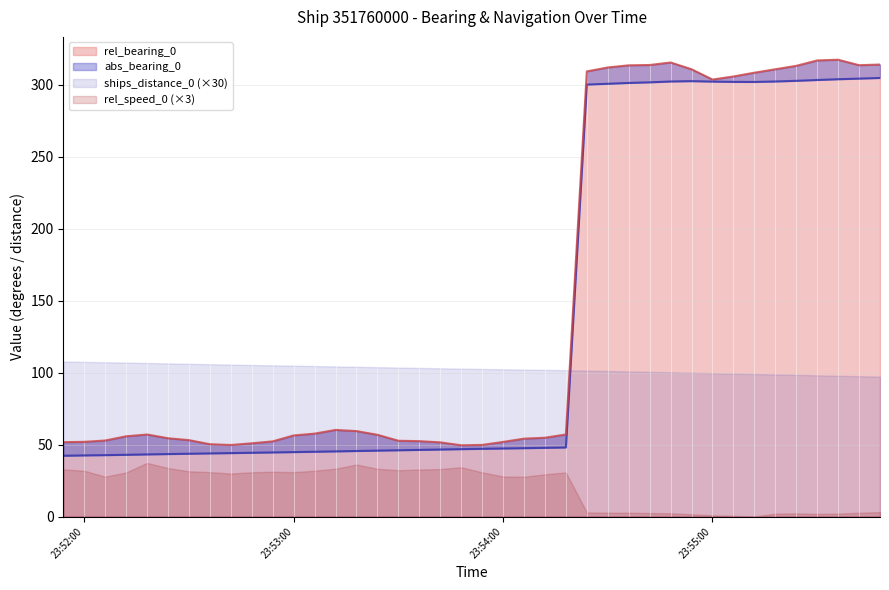

In rel_bearing_0, how many points are lower than both neighbors (excluding endpoints)?

4